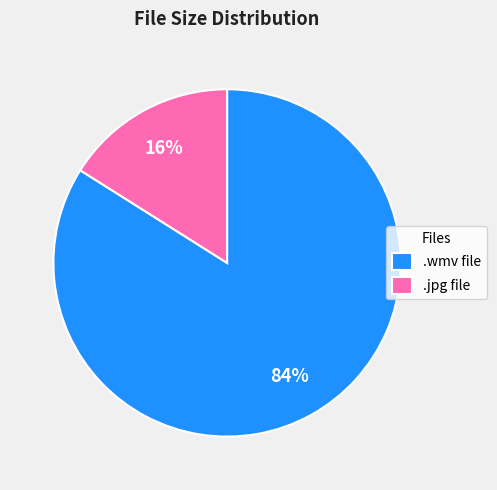

Which slice represents more than half of the pie?

.wmv file